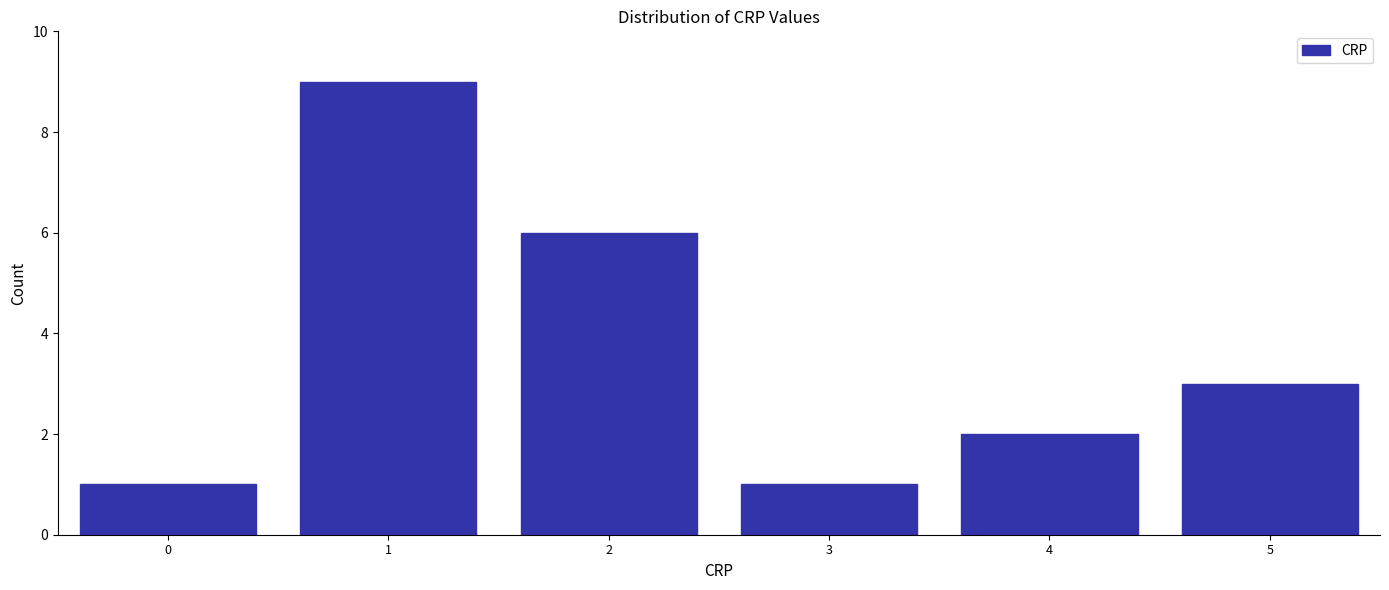

Reading right to left, extract all data points from this chart.

5=3	4=2	3=1	2=6	1=9	0=1